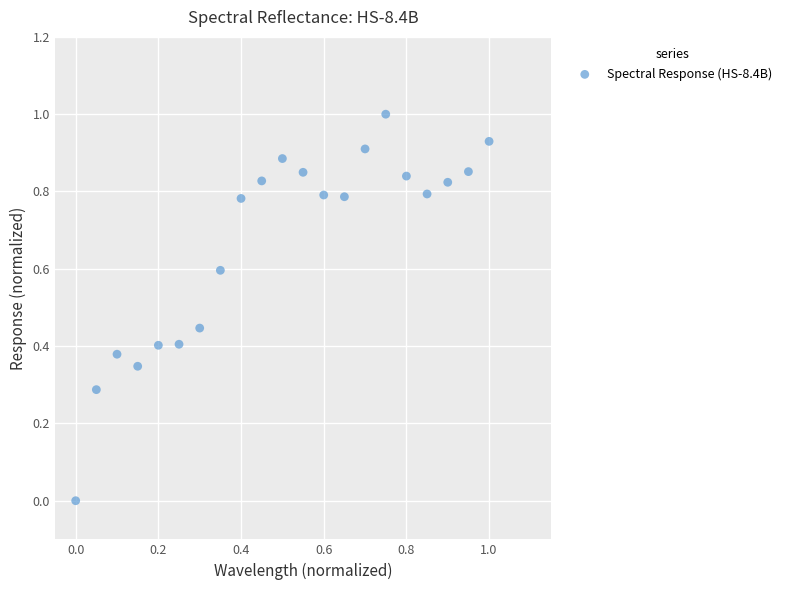

What is the range of Y values (max minus min)?

1.0